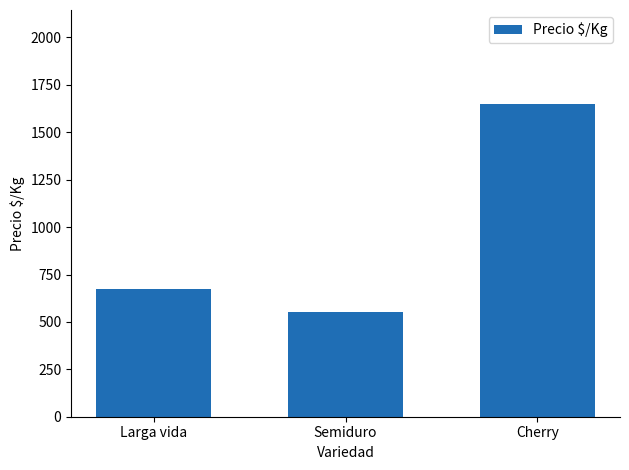

Which label corresponds to the largest value in the chart?

Cherry